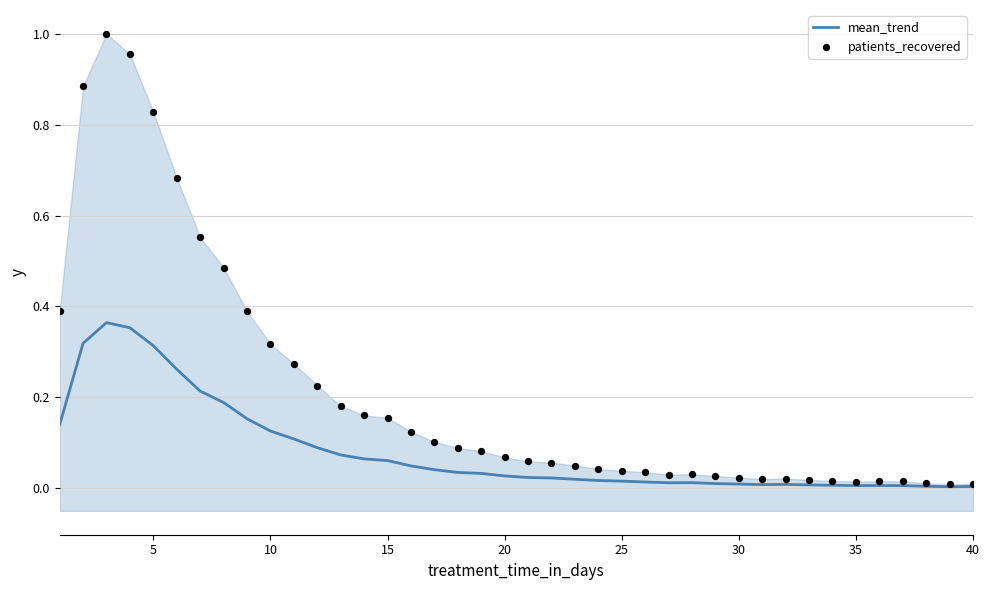

Is the value of mean_trend at 16 greater than the value of patients_recovered at 0?

No